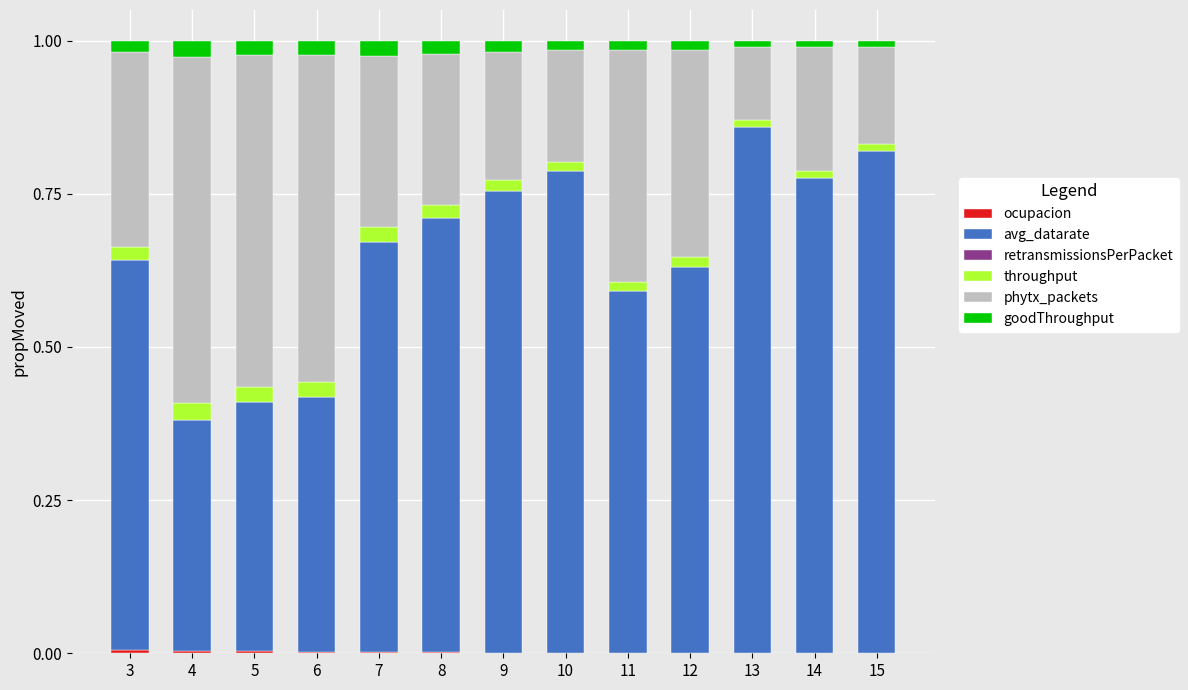

Which series has the widest spread of values?

avg_datarate